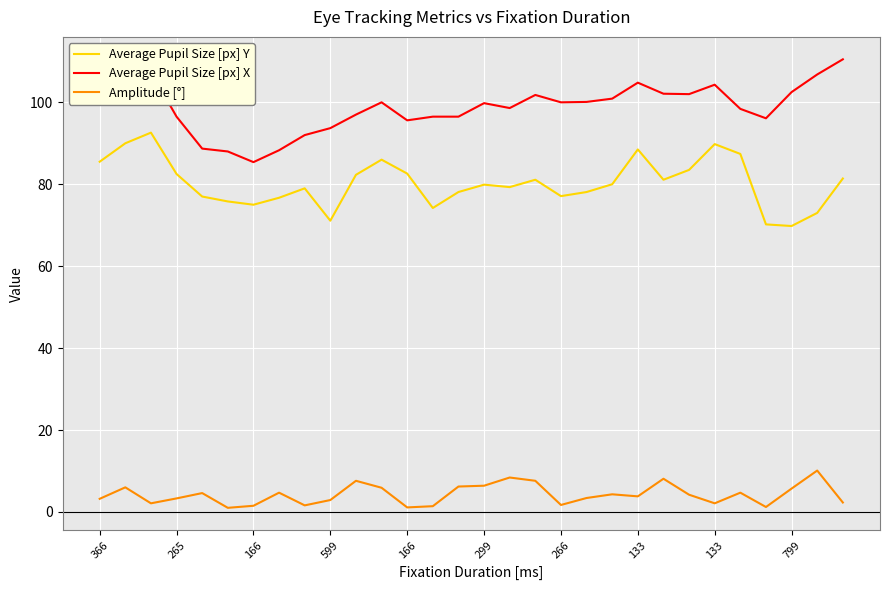

Which series has the largest total across all categories?

Average Pupil Size [px] X